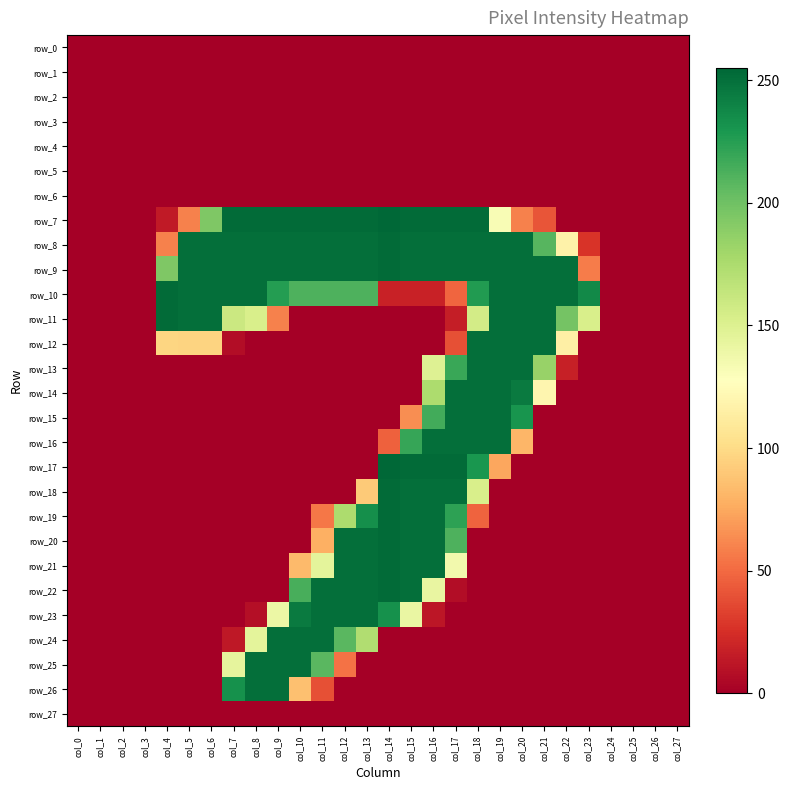

Which series has the widest spread of values?

row_7